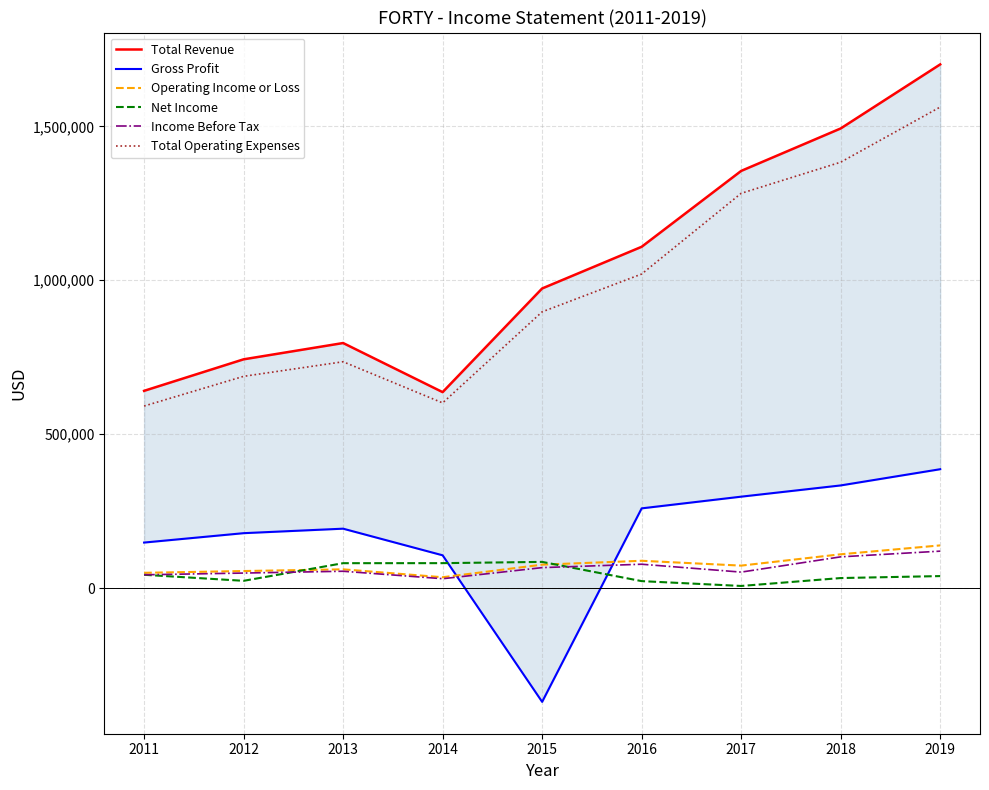

What is the sum of all Total Revenue values?

9446900